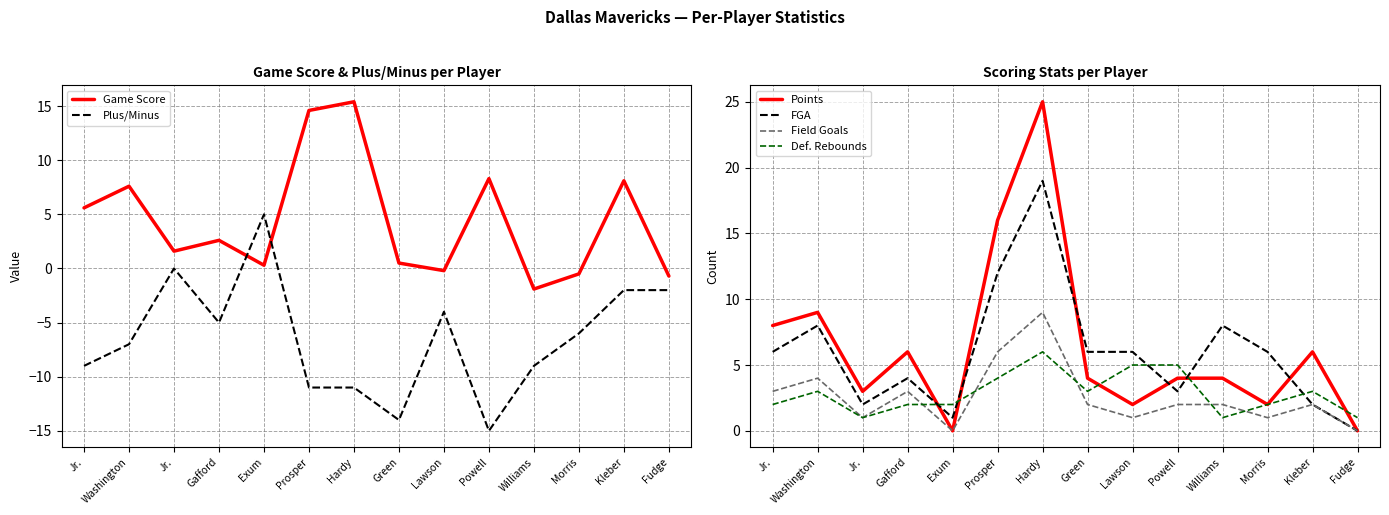

What is the maximum value for Def. Rebounds?

6